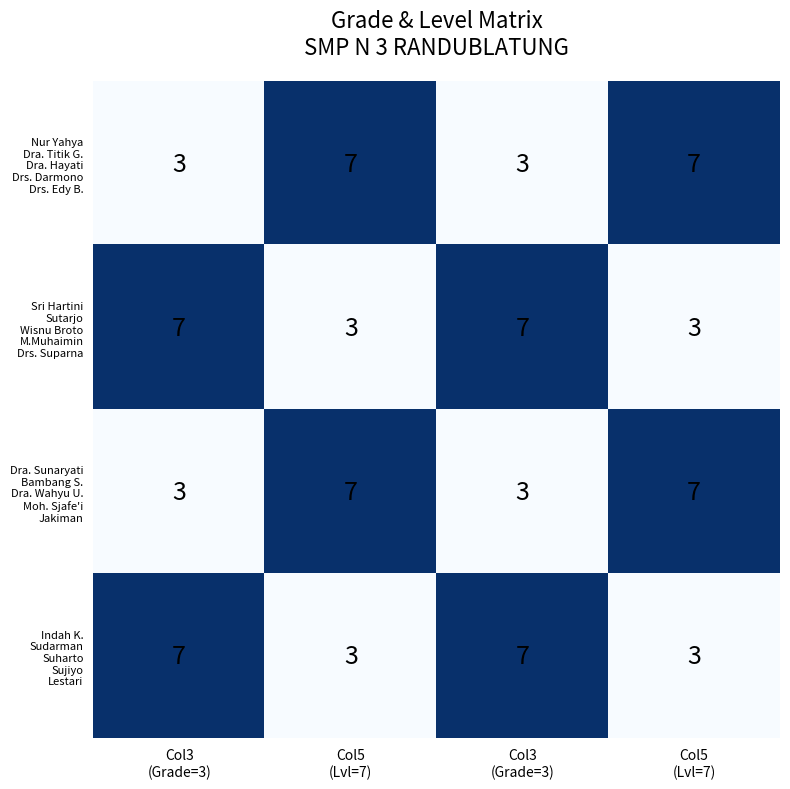

Which series has the widest spread of values?

Nur Yahya Dra. Titik G. Dra. Hayati Drs. Darmono Drs. Edy B.